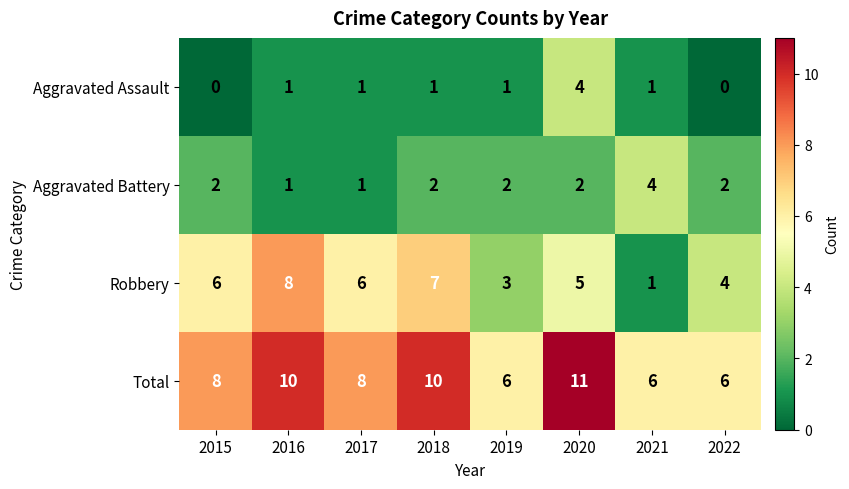

What is the sum of all Aggravated Battery values?

16